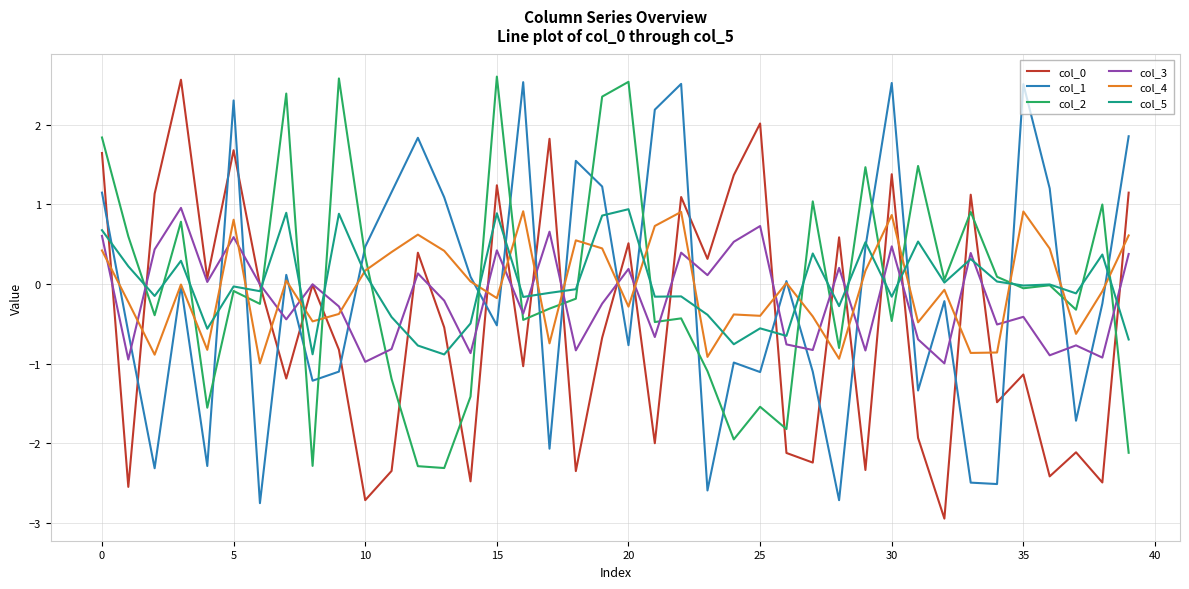

What is the minimum value for col_1?

-2.8